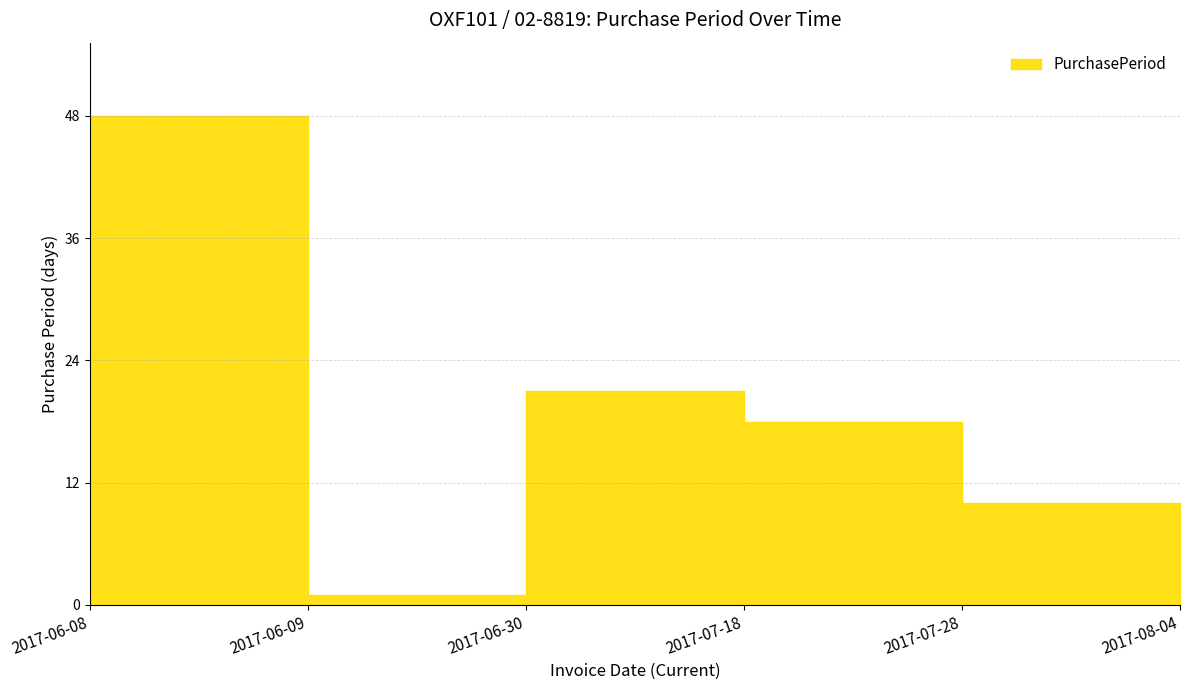

Reading right to left, transcribe all the data shown in this chart.

2017-08-04=7	2017-07-28=10	2017-07-18=18	2017-06-30=21	2017-06-09=1	2017-06-08=48